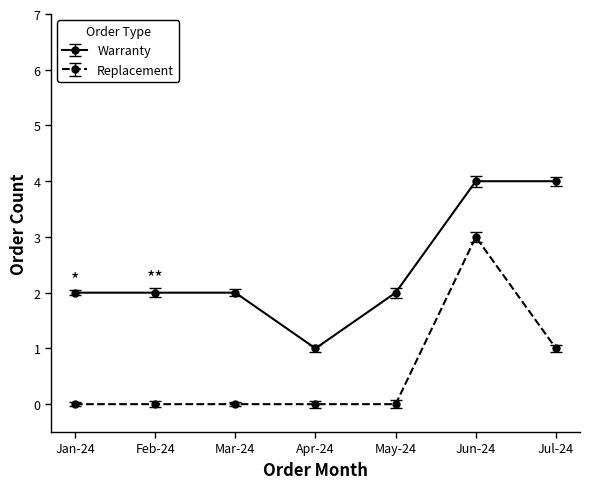

What are all the series names shown in the legend?

Warranty, Replacement